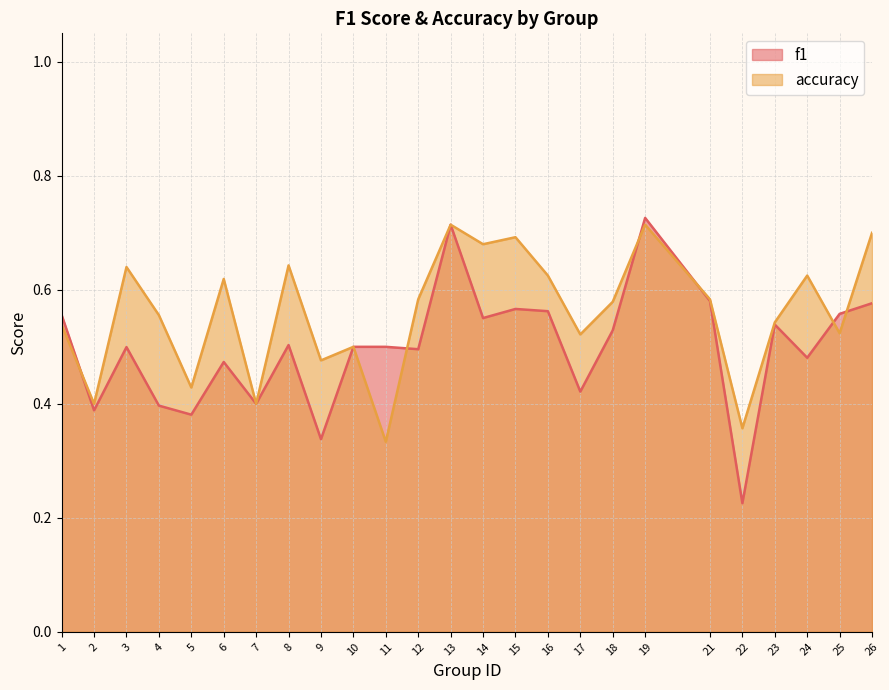

List the labels in order of f1 value, smallest first.

22, 9, 5, 2, 4, 7, 17, 6, 24, 12, 3, 10, 11, 8, 18, 23, 14, 1, 25, 16, 15, 26, 21, 13, 19